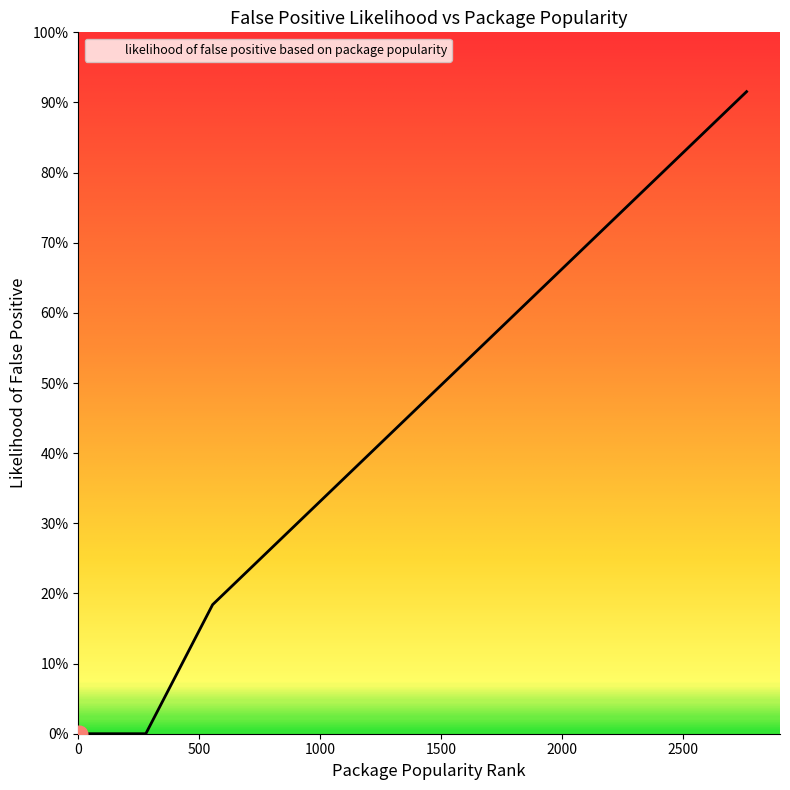

Does the chart have visible grid lines?

No